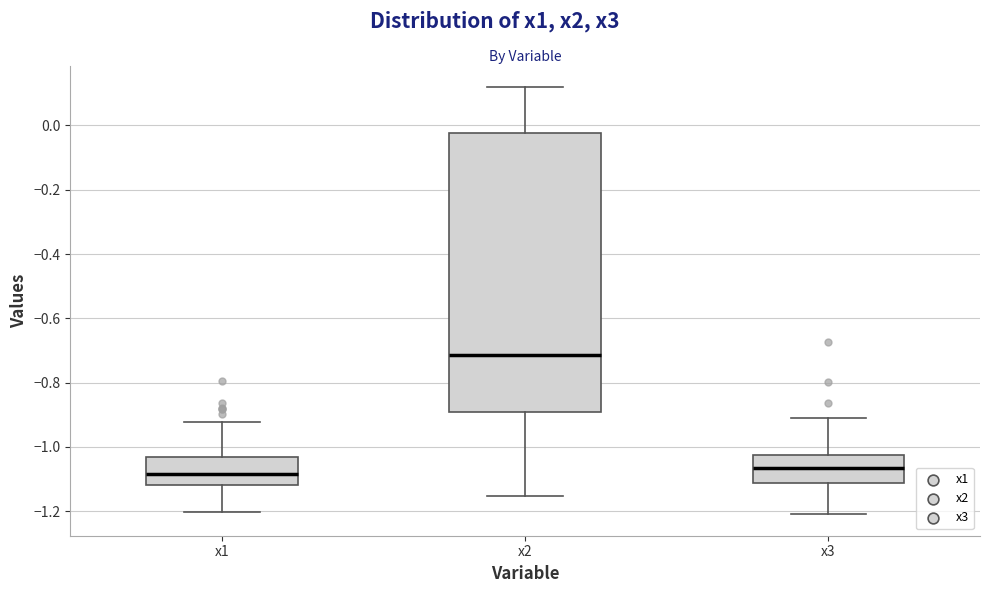

Reading left to right, transcribe this box plot: for each box, give where its median line is, the range the box spans, and where its two whiskers end, as read against the y-axis. The values are not printed on the chart, so give them approximately, as read against the axis.

x1: median -1.08, box -1.12 to -1.04, whiskers -1.20 to -0.92
x2: median -0.72, box -0.90 to -0.02, whiskers -1.16 to 0.12
x3: median -1.06, box -1.12 to -1.02, whiskers -1.20 to -0.92